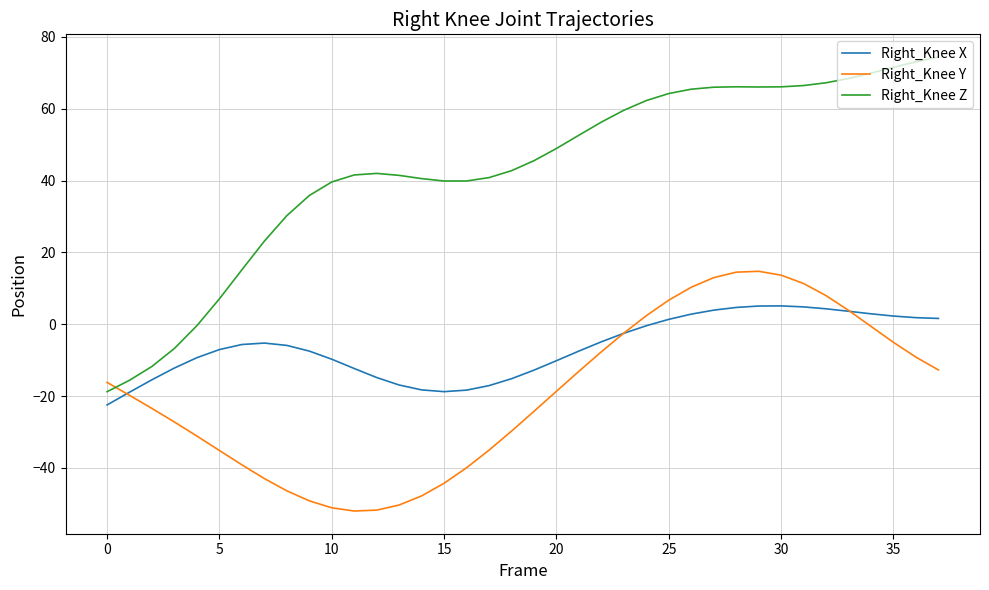

Which series has the widest spread of values?

Right_Knee Z